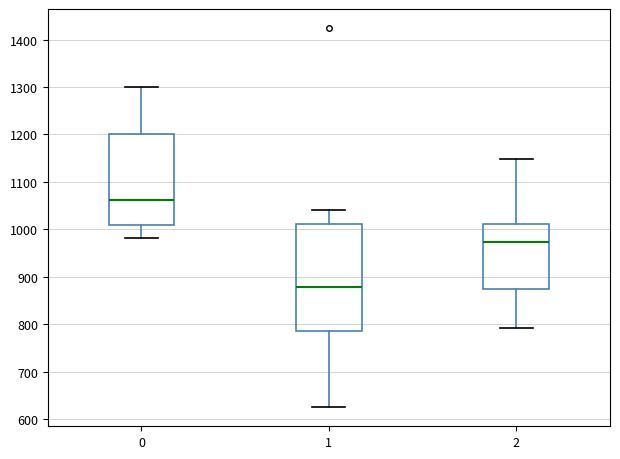

Which box is the tallest, from its lower edge to its upper edge?

1